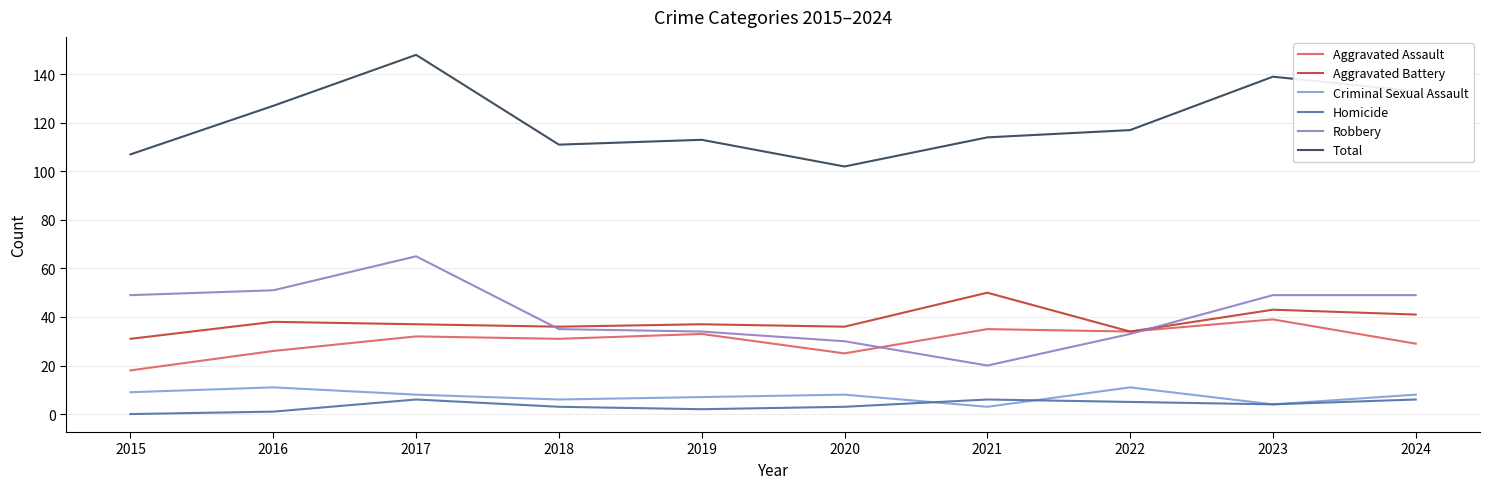

How many series are shown in this chart?

6